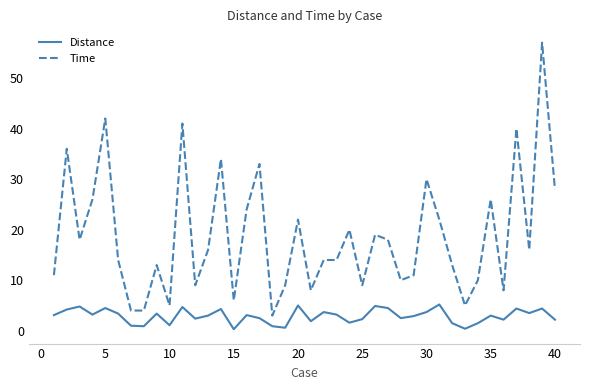

Which series has the largest range (max minus min)?

Time